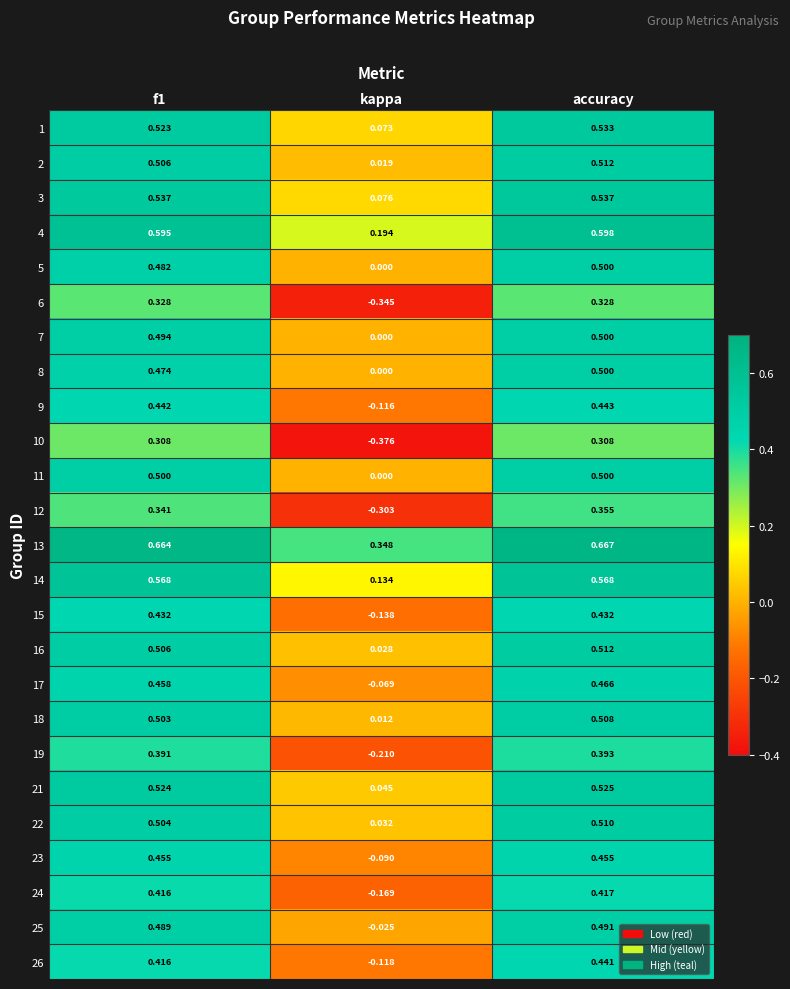

At which label does 11 reach its minimum?

kappa